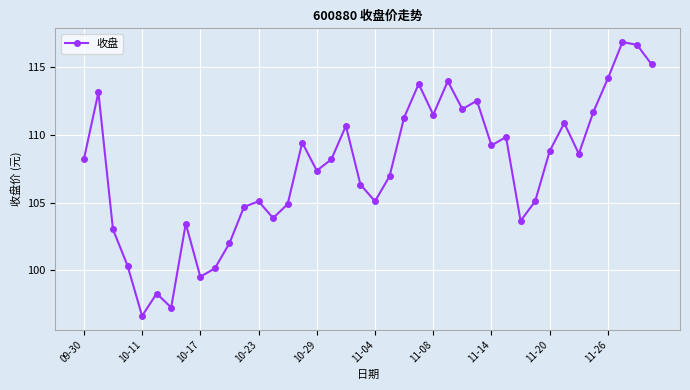

What is the difference between the maximum and minimum values?

20.2